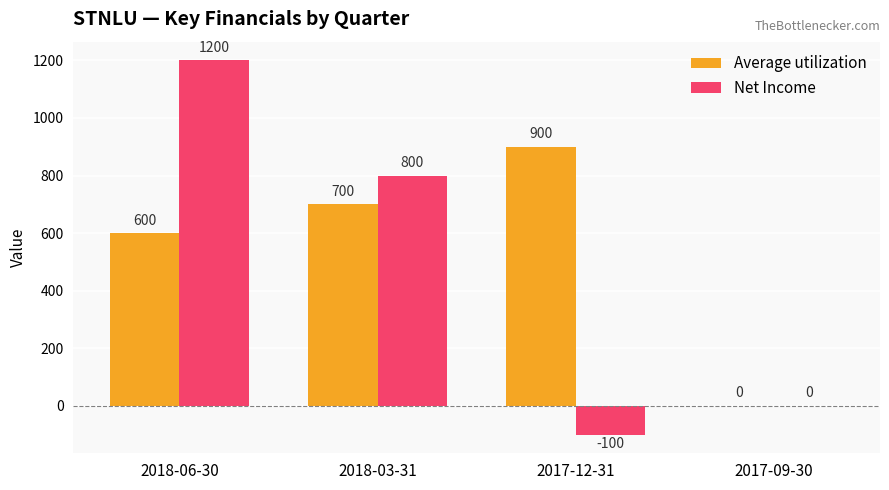

What is the highest value of the Net Income series?

1200